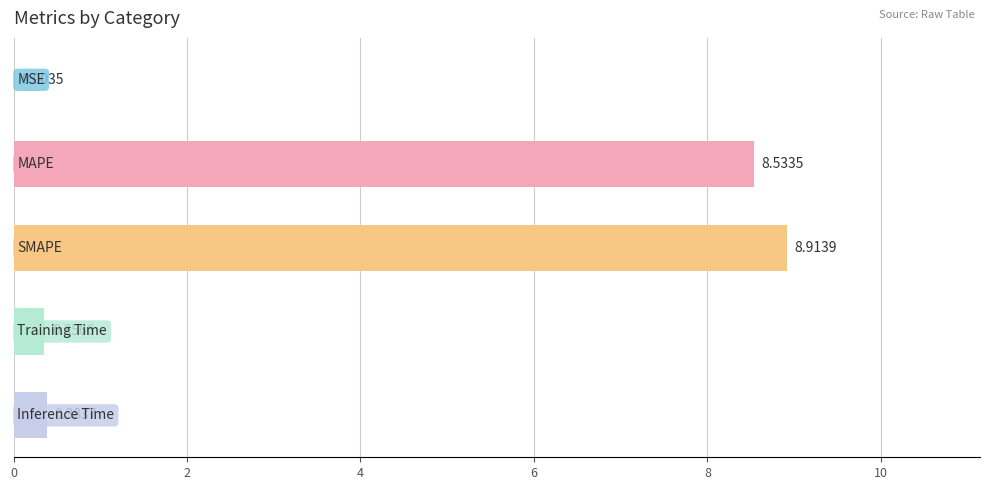

What is the sum of all values?

18.2